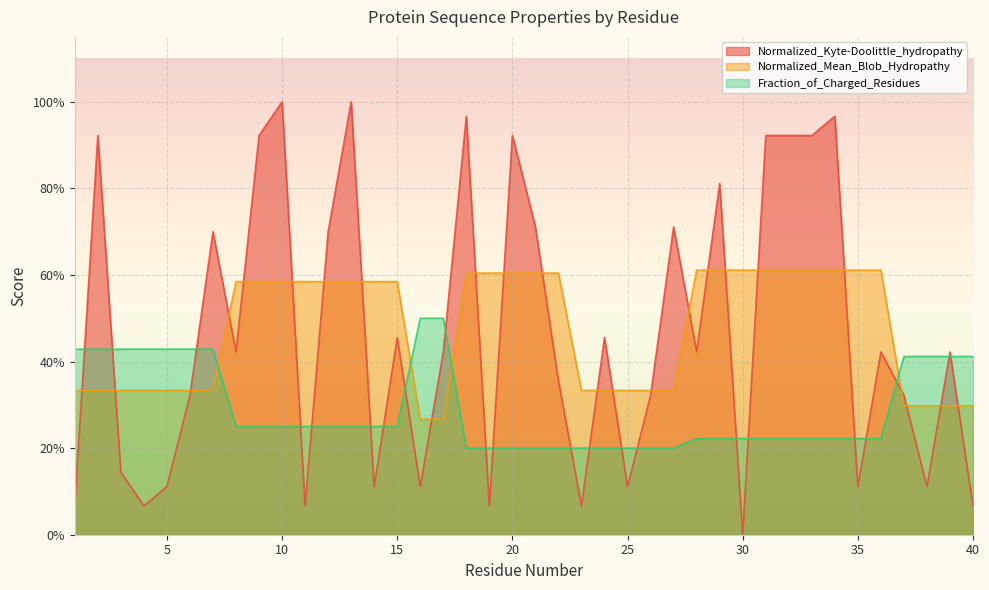

Is the value of Fraction_of_Charged_Residues at 14 greater than the value of Normalized_Mean_Blob_Hydropathy at 23?

No